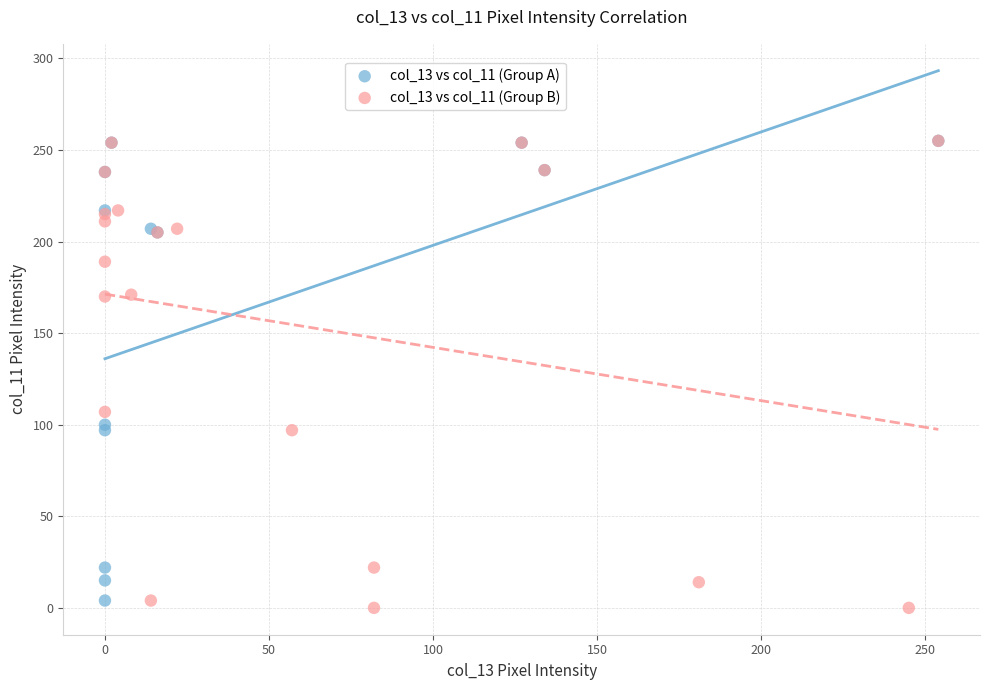

Which series has the largest Y range (max minus min)?

col_13 vs col_11 (Group B)